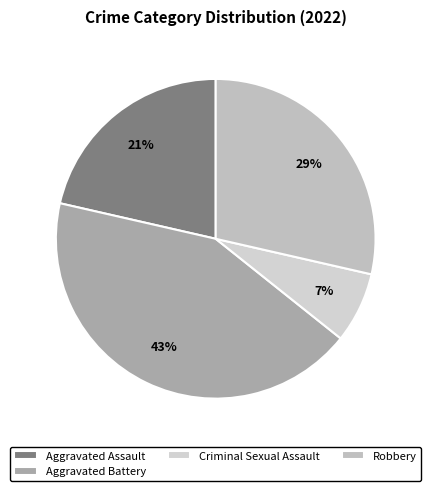

To the nearest percent, what is the difference between the Robbery and Aggravated Battery slice percentages?

14%